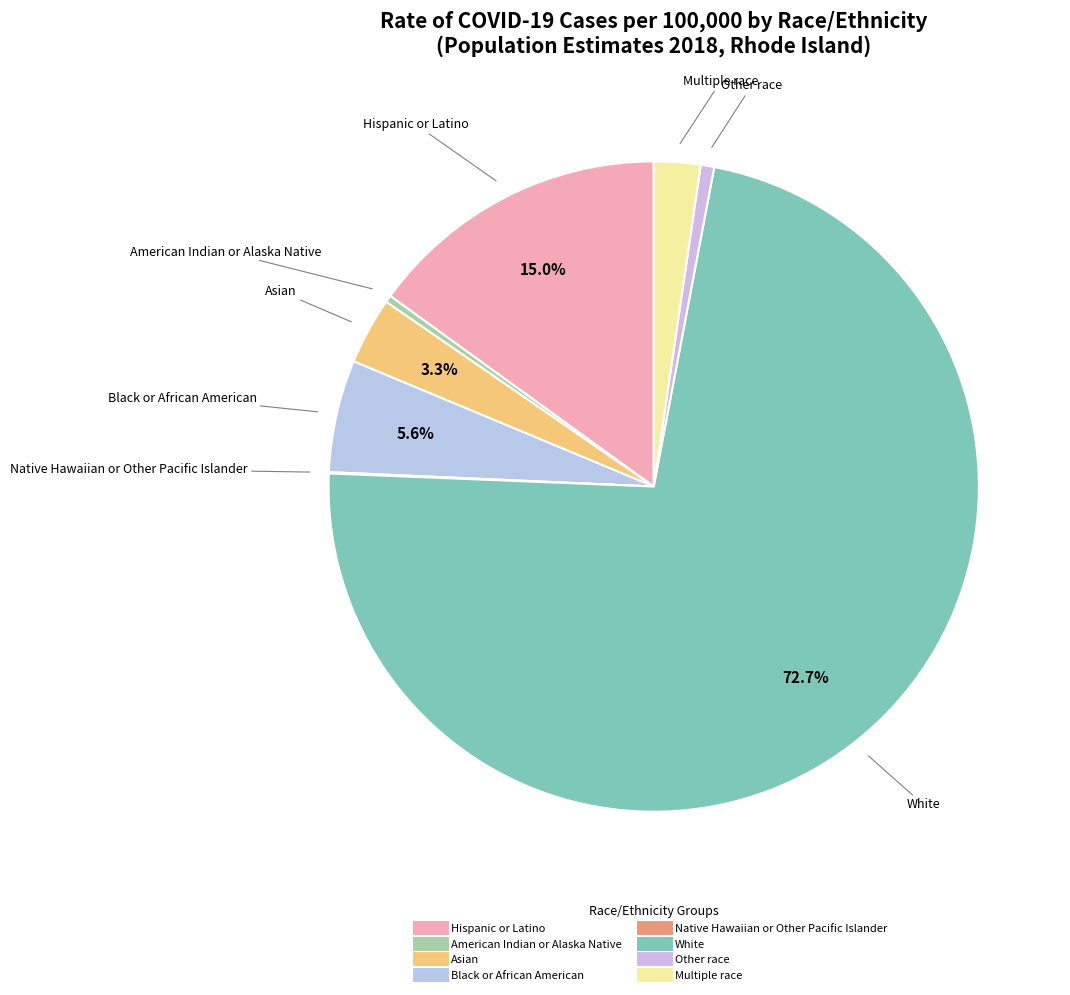

Which category accounts for the majority?

White